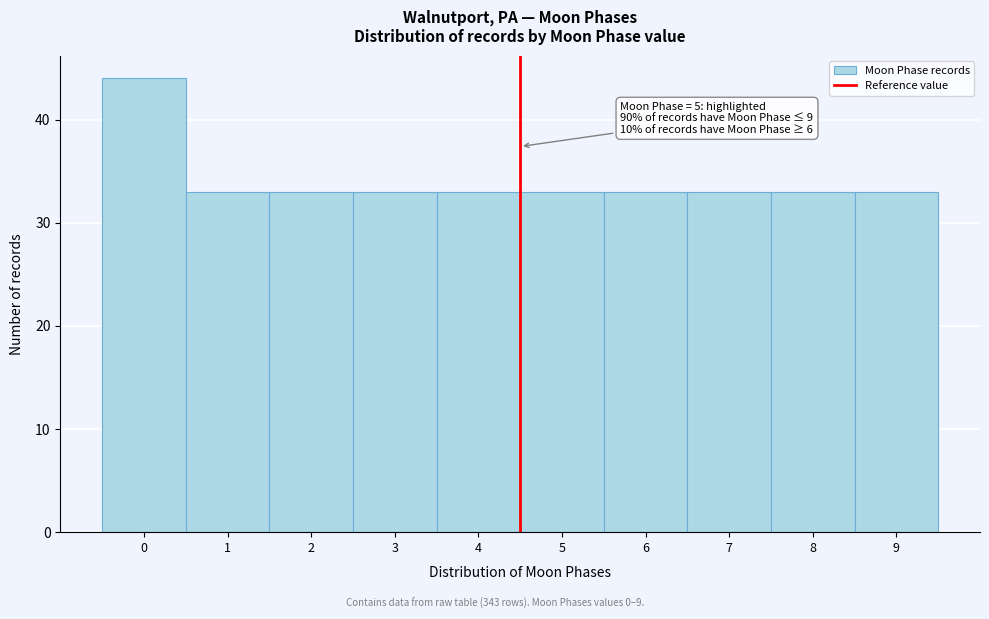

Reading left to right, transcribe all the data shown in this chart.

0=44	1=33	2=33	3=33	4=33	5=33	6=33	7=33	8=33	9=33